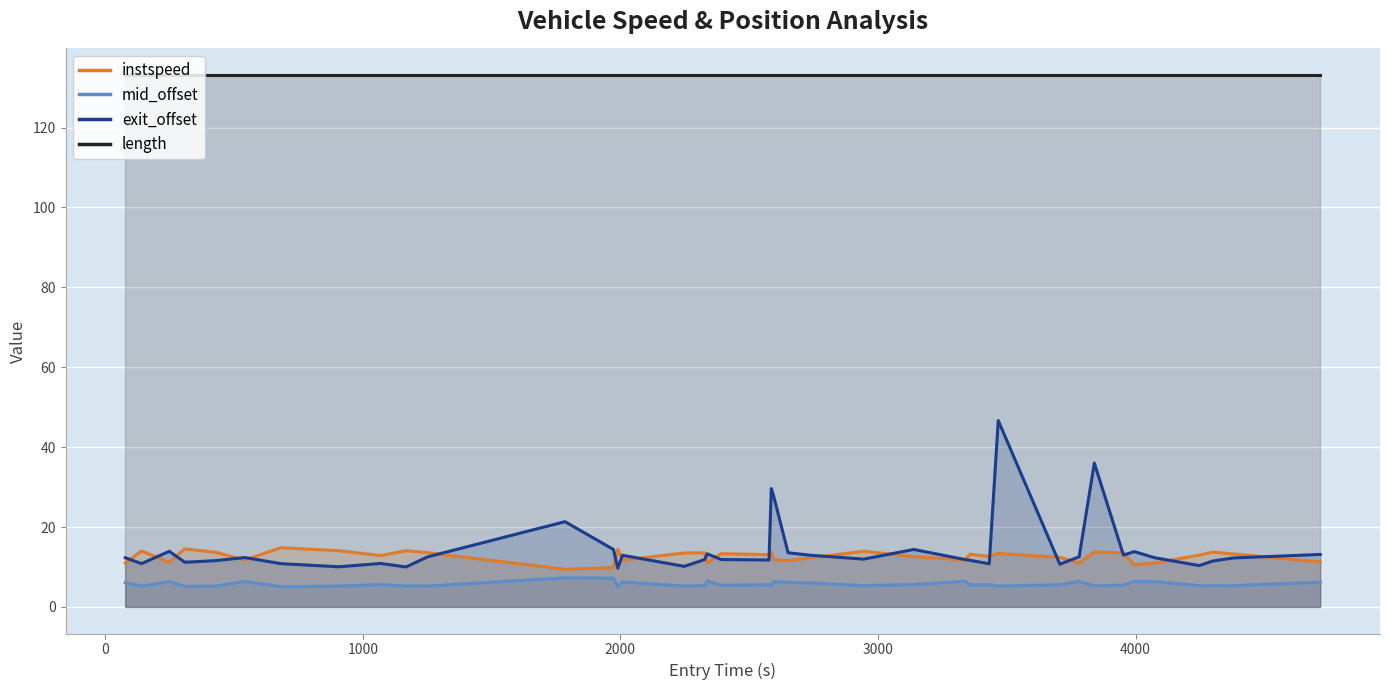

True or false: length has more than 2 points higher than both neighbors.

False